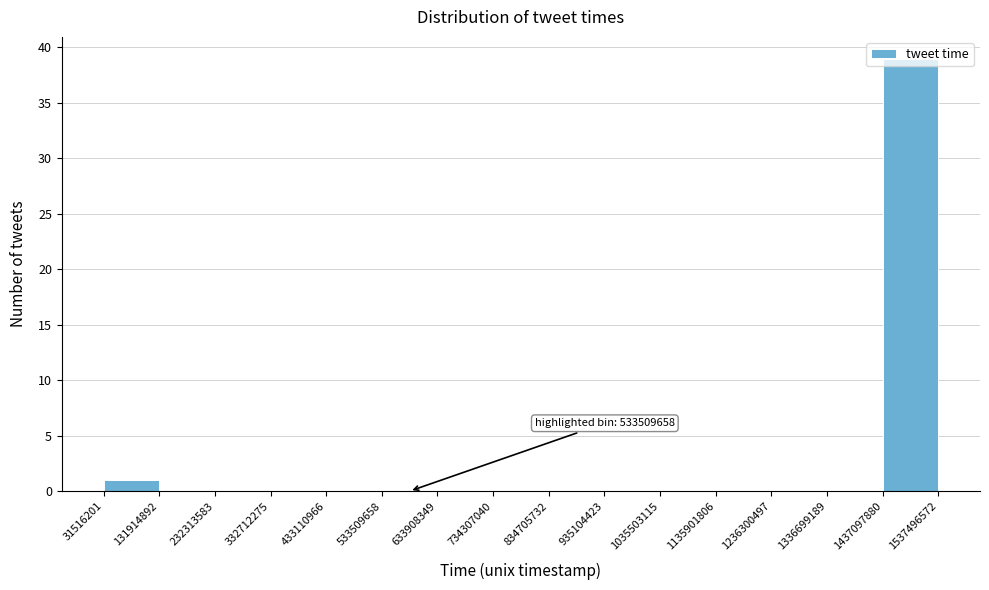

Which range on the x-axis has the tallest bar?

1437097880 to 1537496572